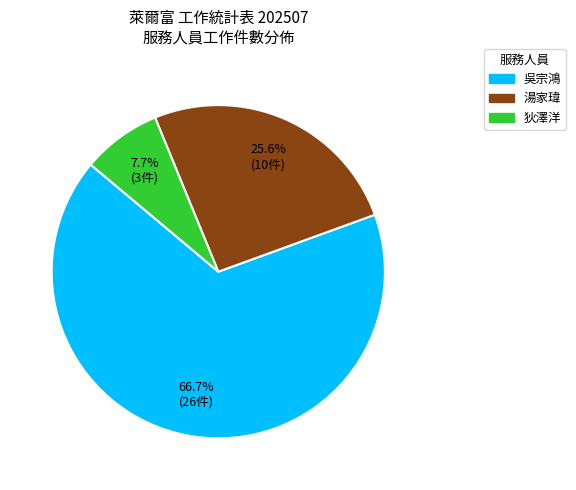

To the nearest percent, what is the average slice percentage?

33%